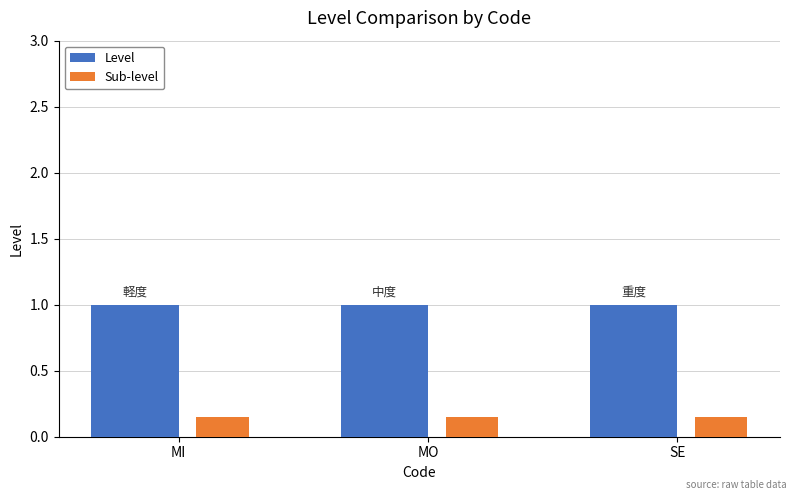

True or false: Level has a value of 1.0 at MO.

True